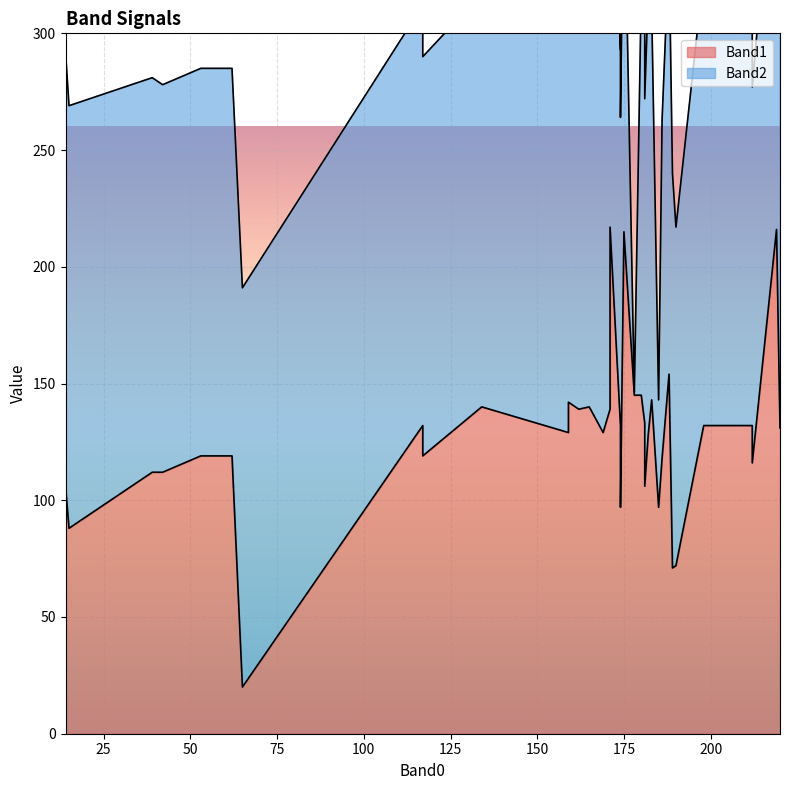

How many categories are shown in the chart?

40